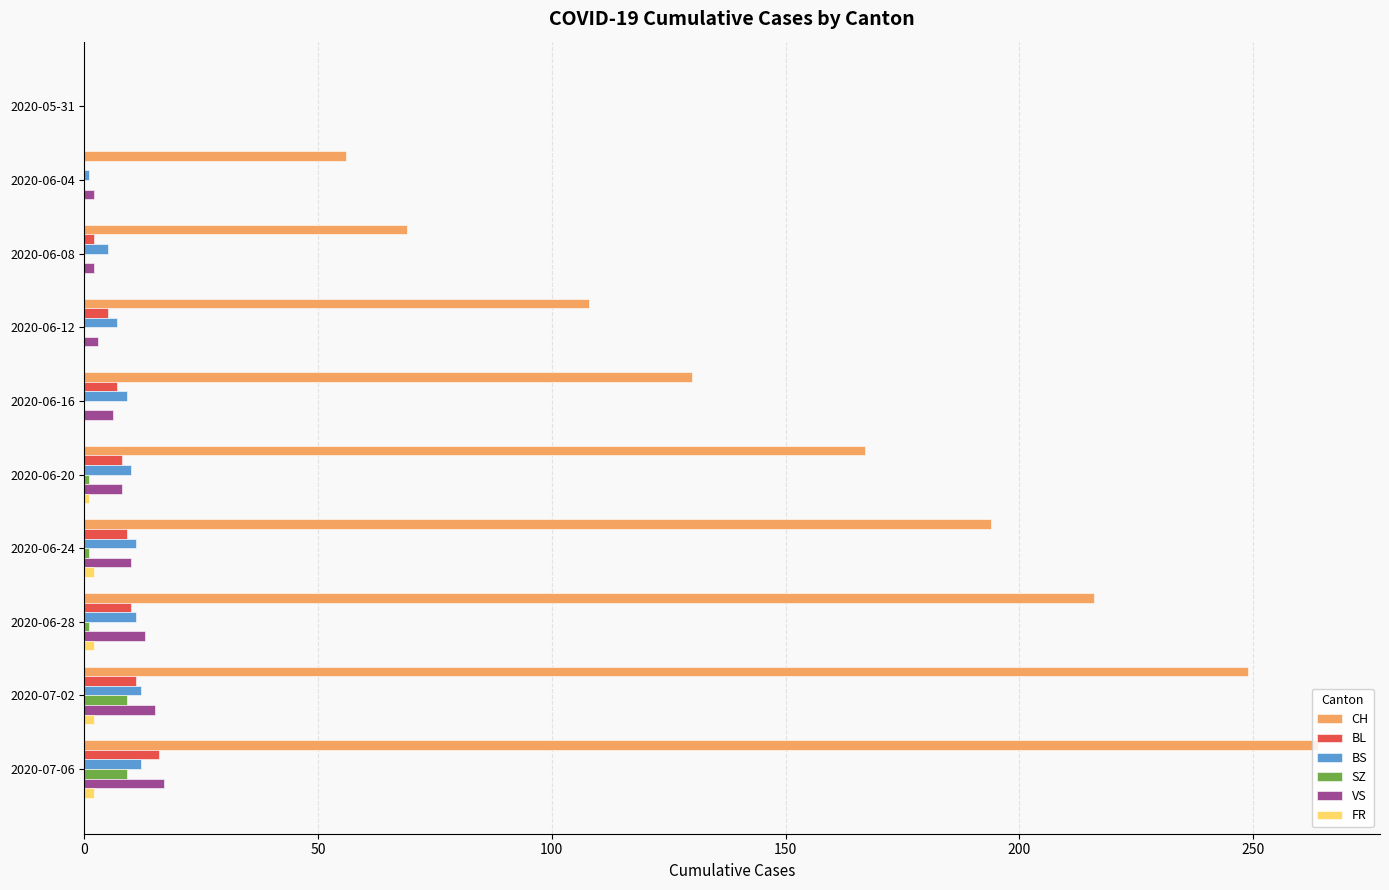

Which label corresponds to the largest value in the chart?

2020-07-06